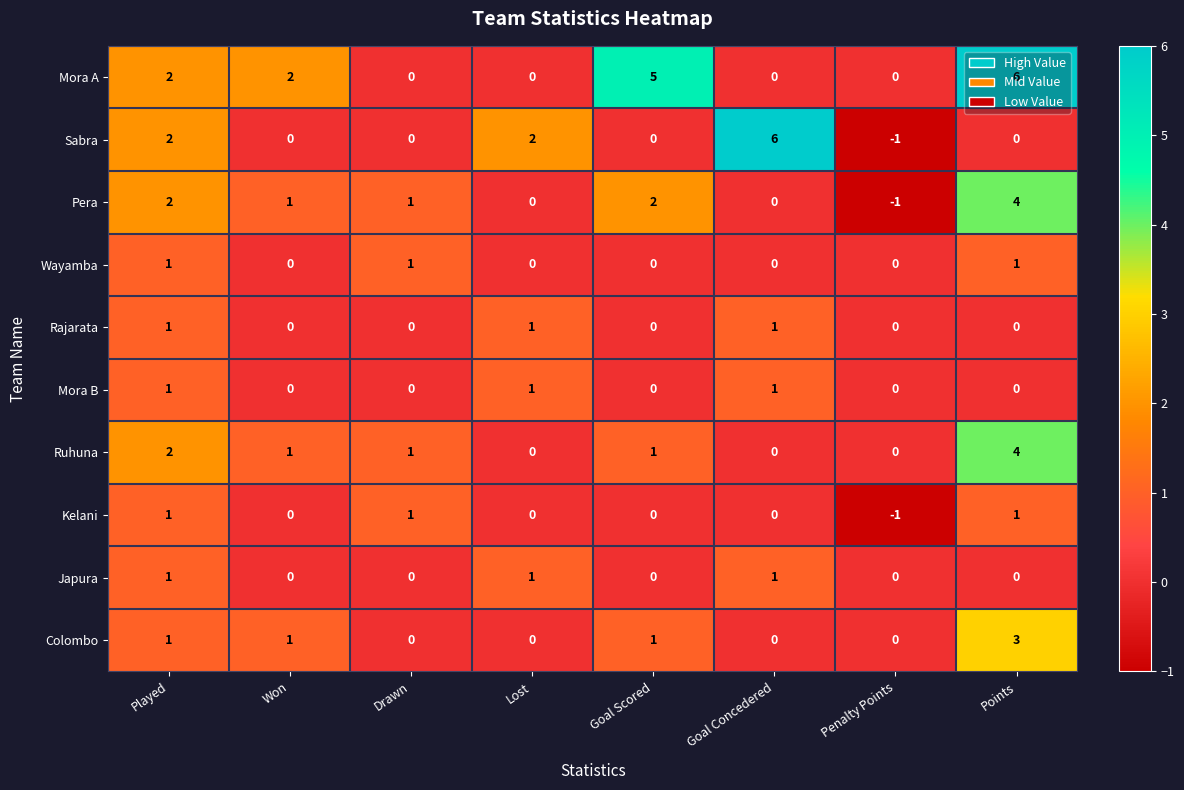

How many categories are shown in the chart?

8